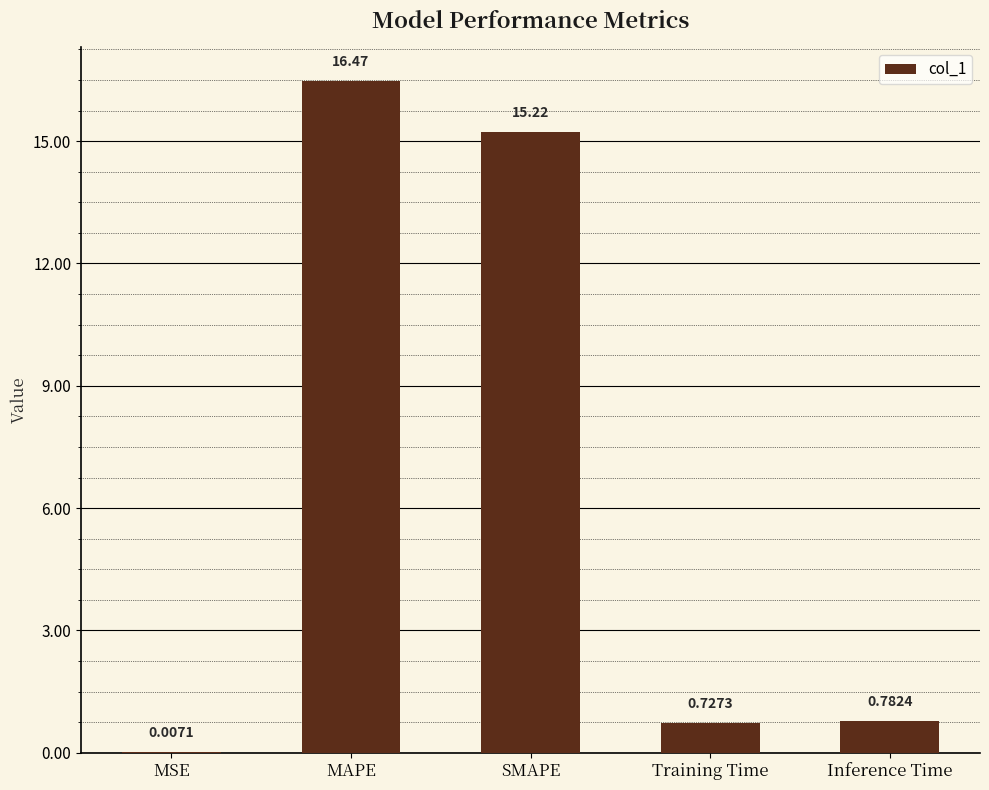

What is the sum of the values at Inference Time and MAPE?

17.3